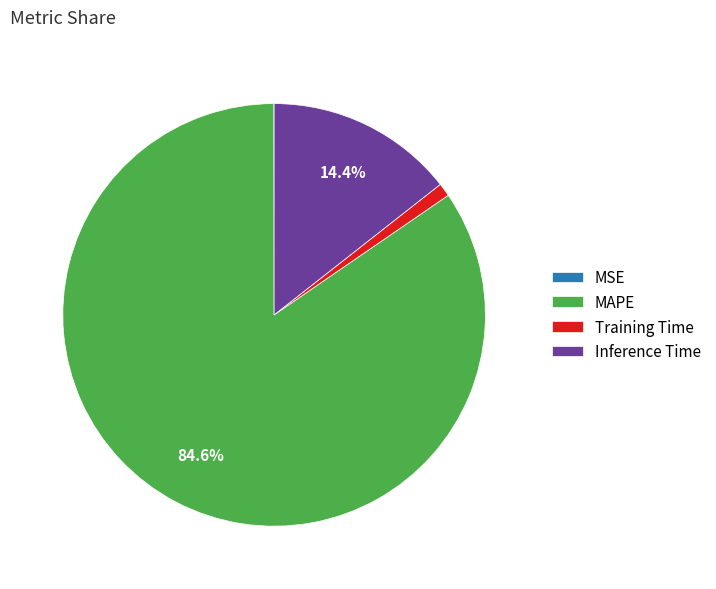

The Training Time slice represents 11% of the pie. True or false?

False